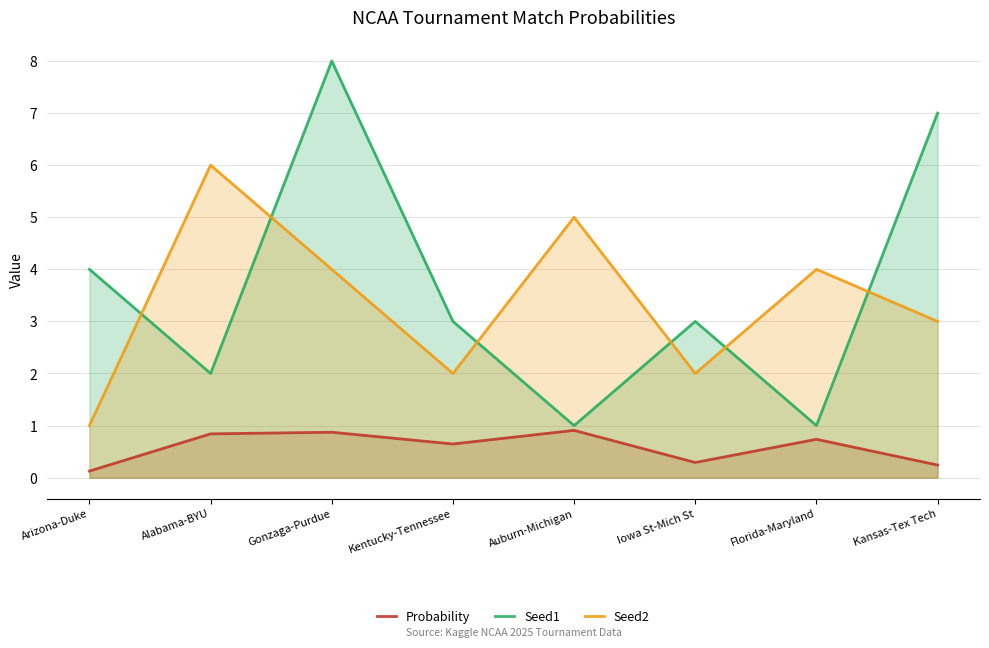

What position from the left is Kansas-Tex Tech?

8